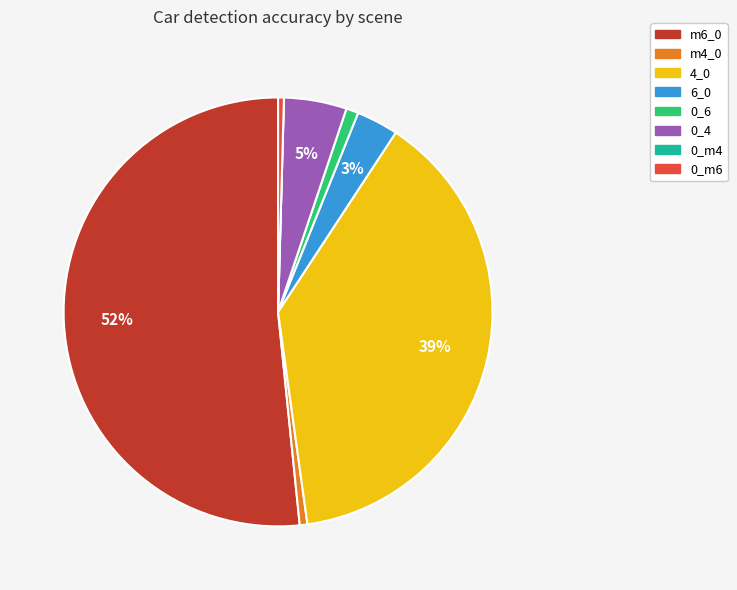

Is it true that 0_m6 is 0% of the pie?

True